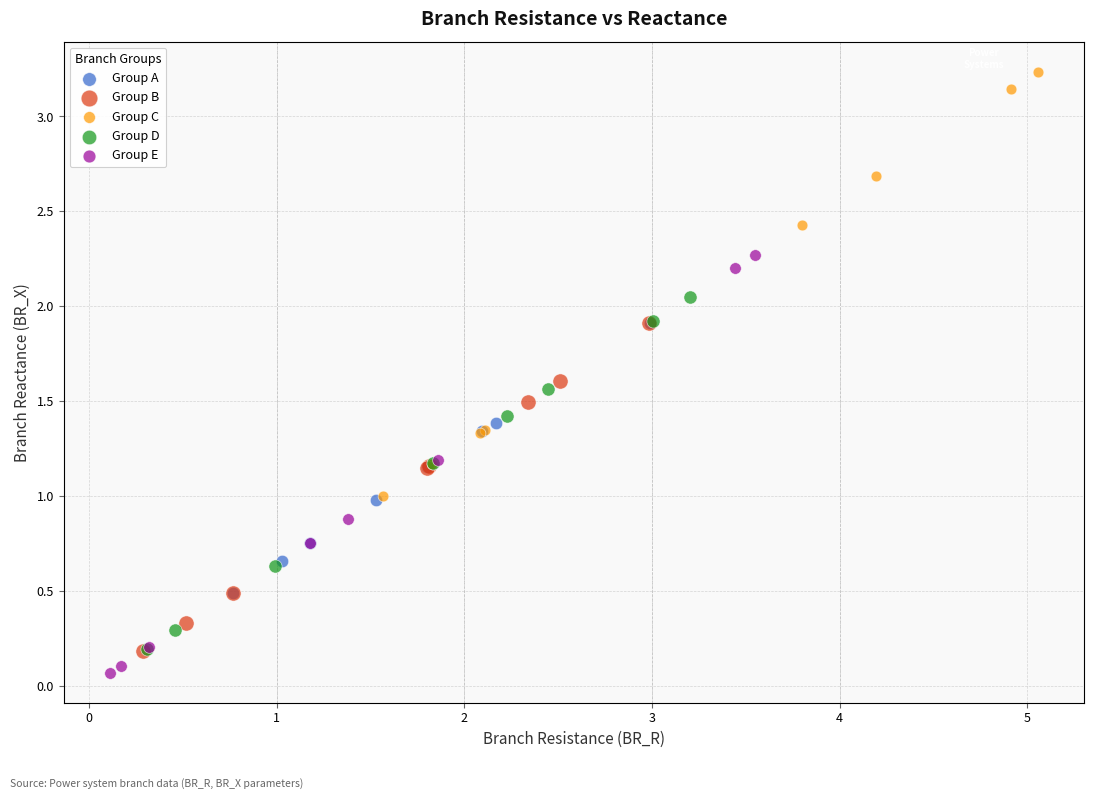

Which series contains the highest Y value?

Group C